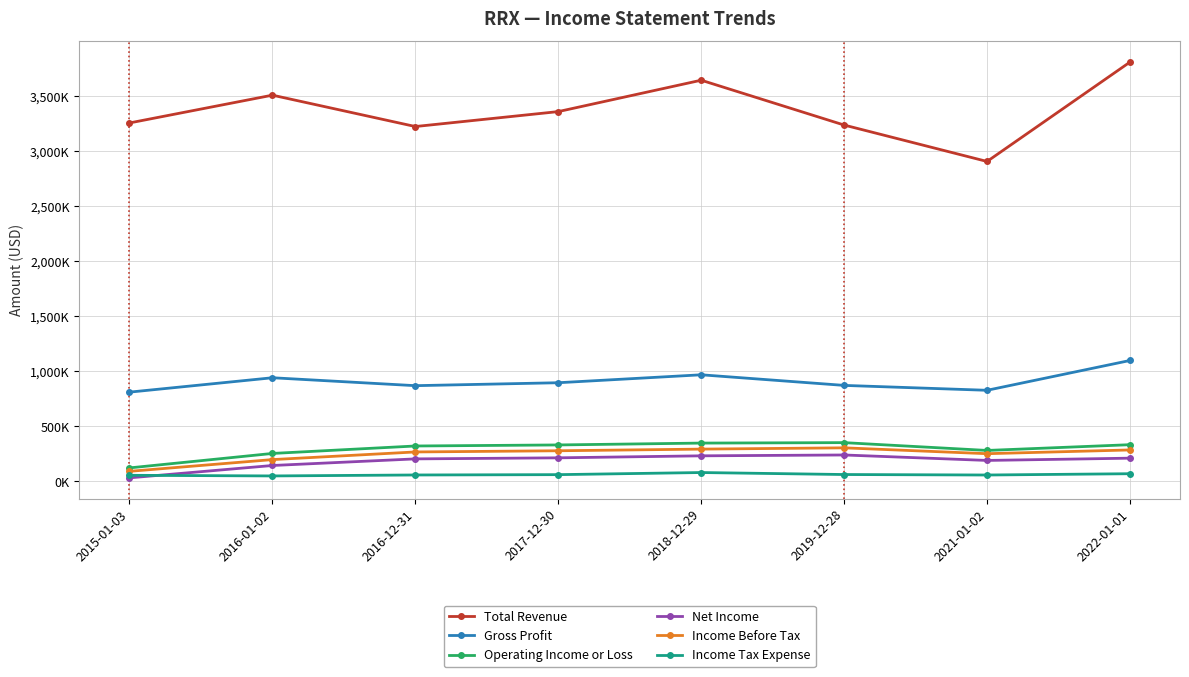

Reading right to left, transcribe all the data shown in this chart.

Total Revenue: 3810300	2907000	3238000	3645600	3360300	3224500	3509700	3257100
Gross Profit: 1097900	826900	871400	967800	895600	868900	940900	810200
Operating Income or Loss: 332400	280100	351100	347000	330100	320600	252800	121500
Net Income: 209900	189300	238900	231200	213000	203400	143300	31000
Income Before Tax: 284600	250600	303800	292200	277200	266400	196900	90300
Income Tax Expense: 68500	56800	61200	79300	60100	57100	48400	54200